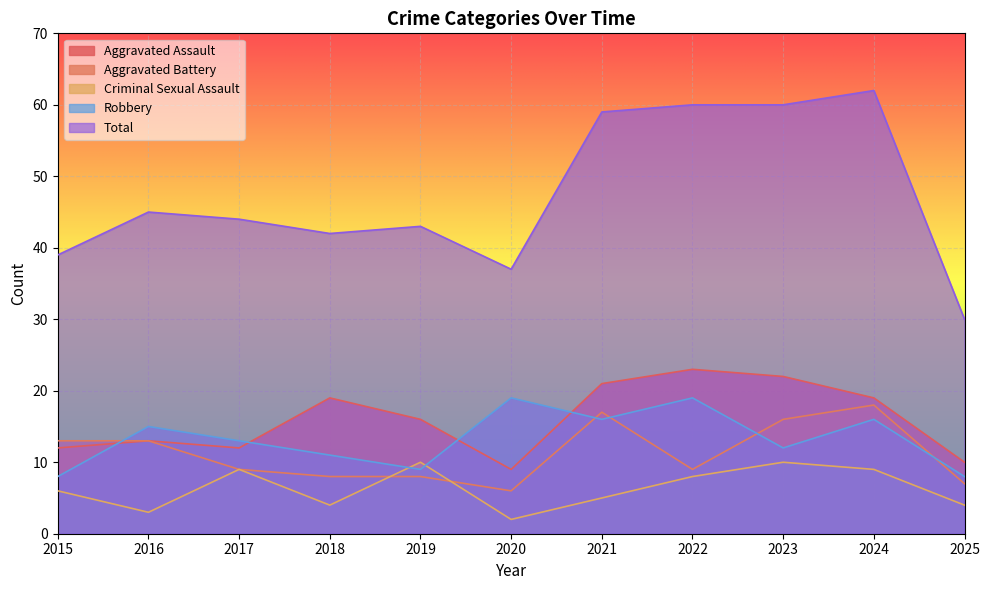

Which series has the largest total across all categories?

Total